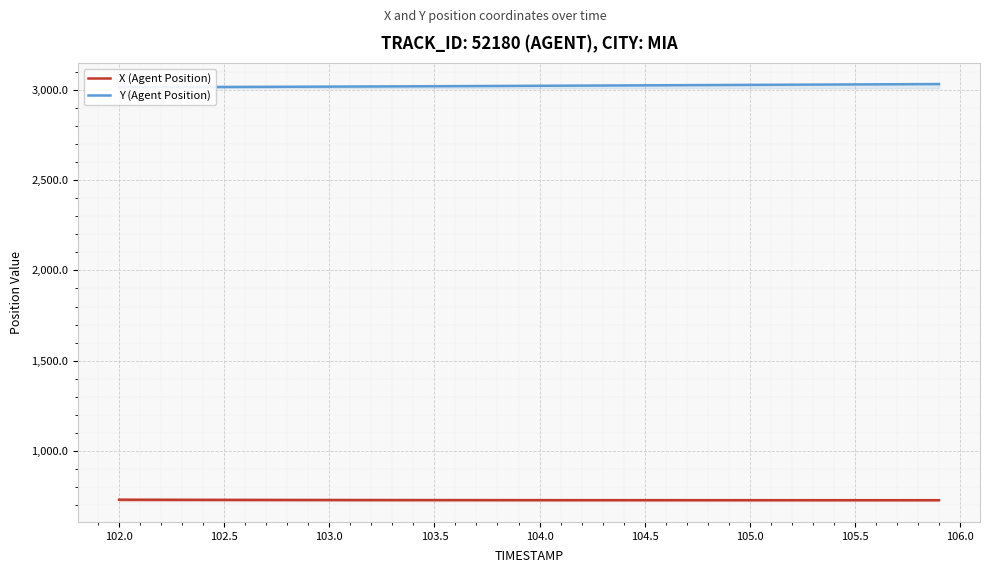

What is the difference between the highest and lowest values at 103.5?

2291.3